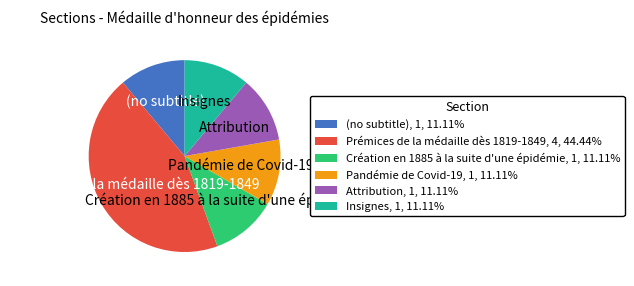

Approximately how many times larger is the value at Insignes compared to Pandémie de Covid-19?

1.0